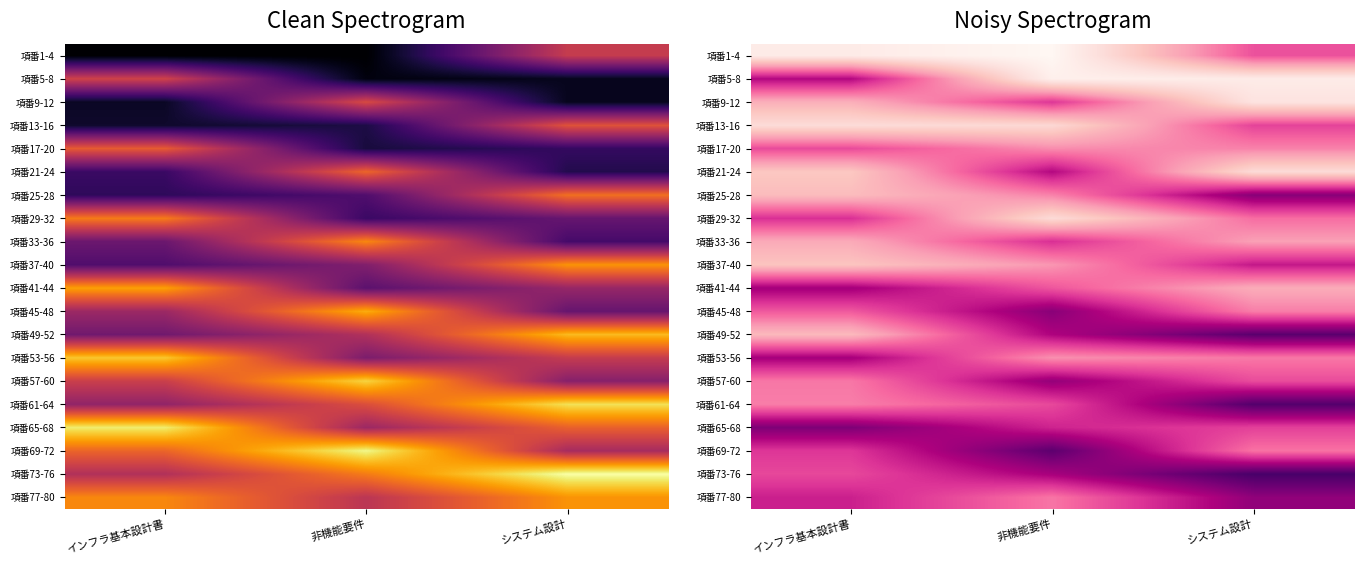

What is the total value across all series at システム設計?

10.9